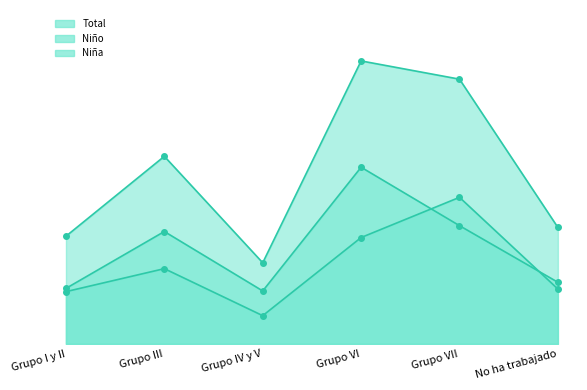

What is the label of the 2nd point from the left?

Grupo III